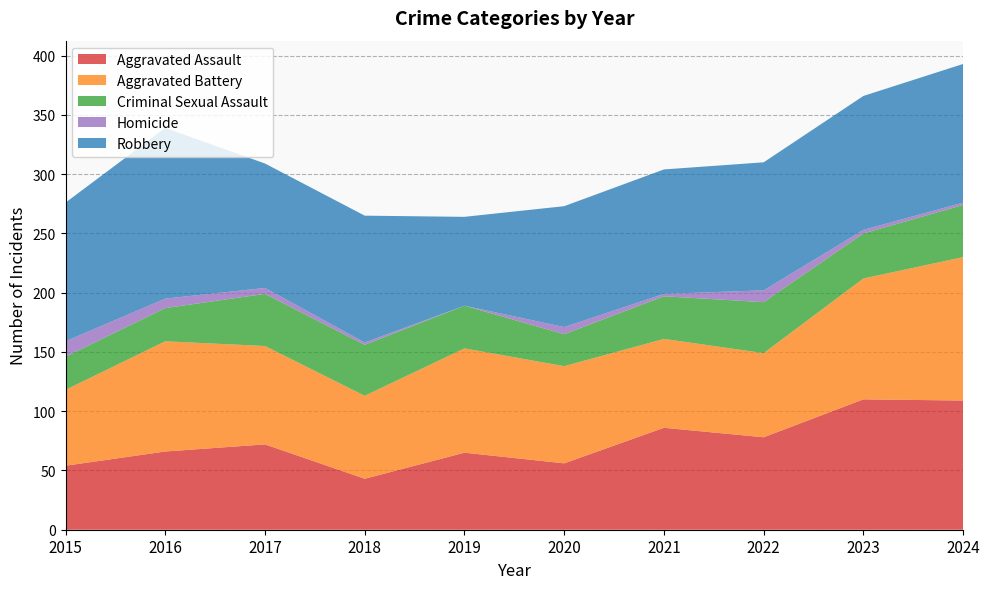

Reading left to right, extract all data points from this chart.

Aggravated Assault: 54	66	72	43	65	56	86	78	110	109
Aggravated Battery: 64	93	83	70	88	82	75	71	102	121
Criminal Sexual Assault: 28	28	44	43	36	27	36	43	38	44
Homicide: 13	8	5	2	0	6	2	10	3	2
Robbery: 117	144	105	107	75	102	105	108	113	117